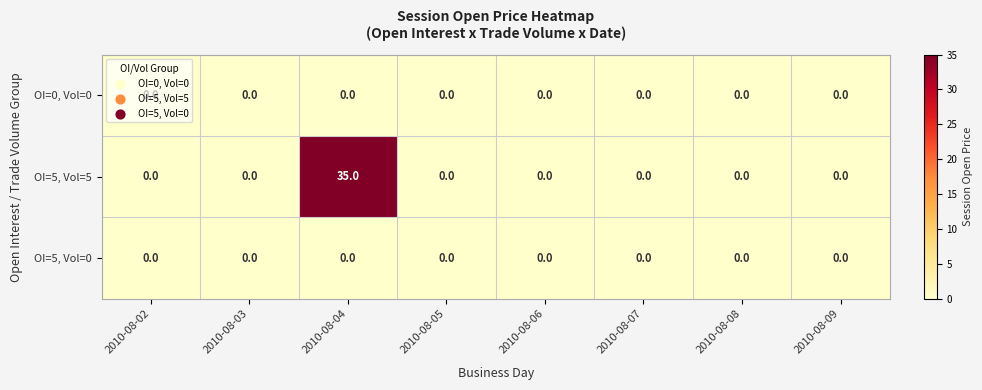

Which label corresponds to the largest value in the chart?

2010-08-04